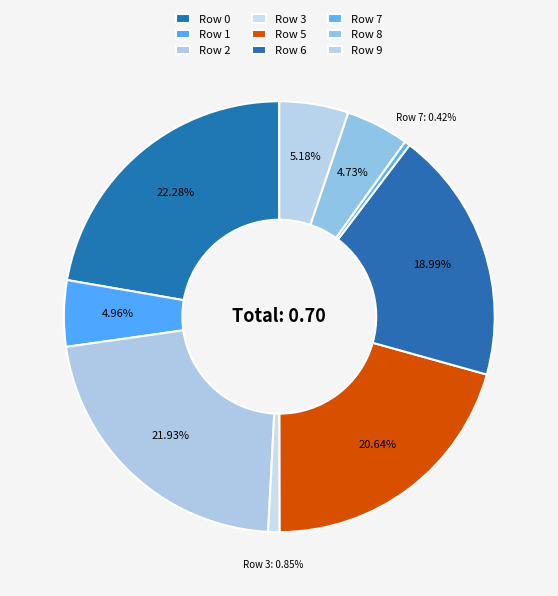

Is there any slice that represents more than half of the pie?

No